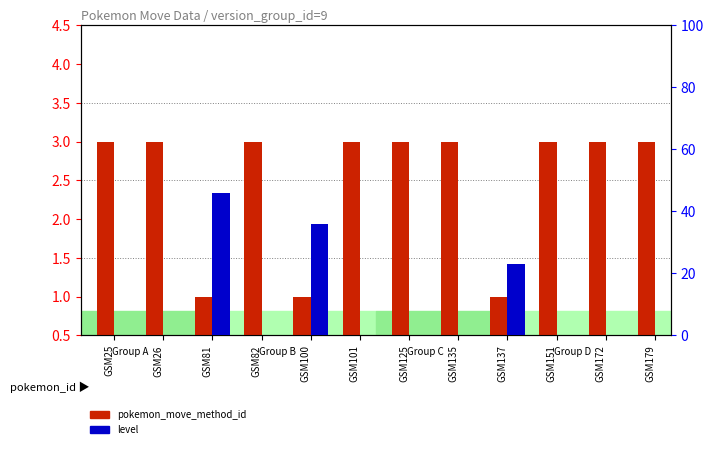

What is the value of the pokemon_move_method_id bar at the 9th from the left?

1